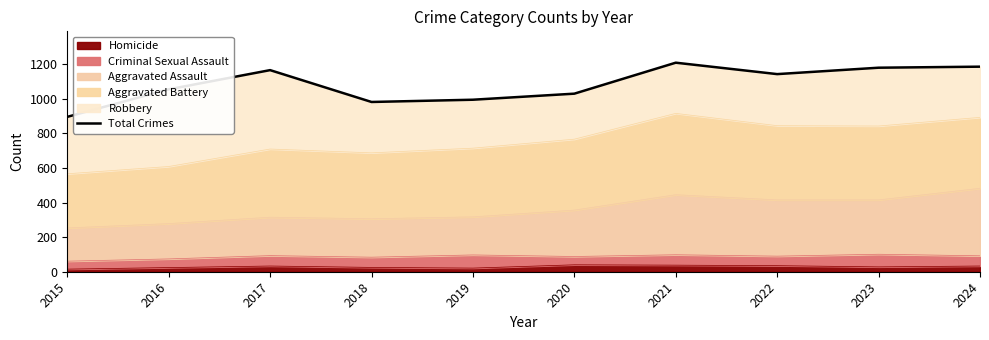

How many lines are shown in the chart?

1